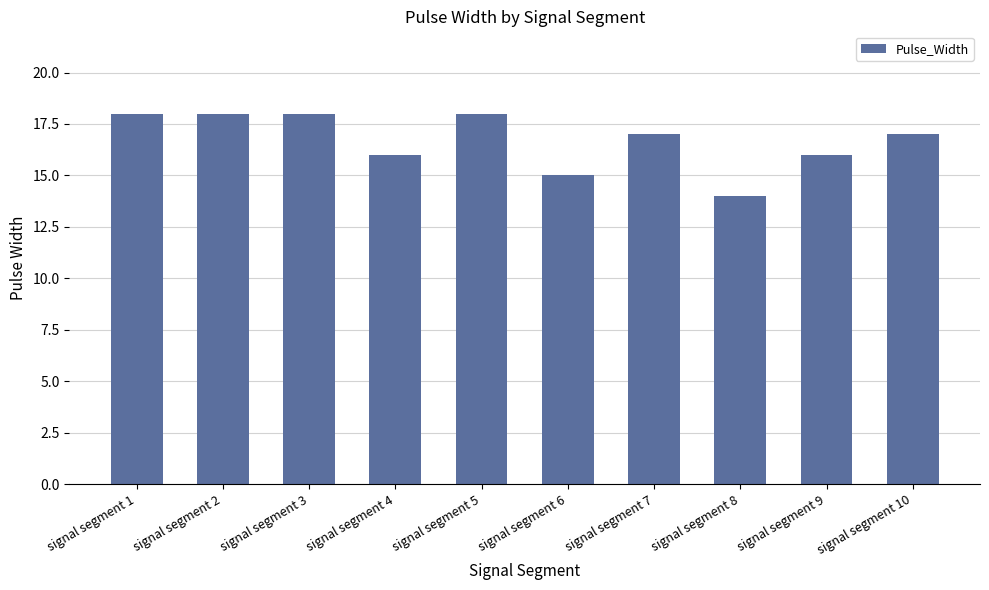

What is the sum of the values at signal segment 6 and signal segment 4?

31